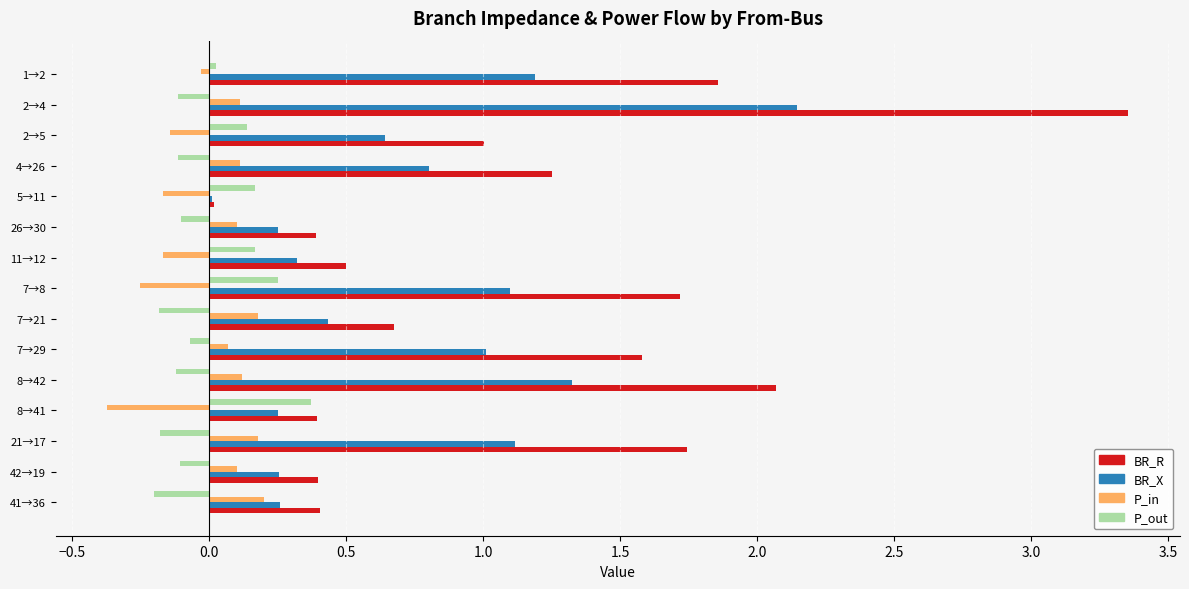

The BR_X series shows 0.4 at 7→29. True or false?

False